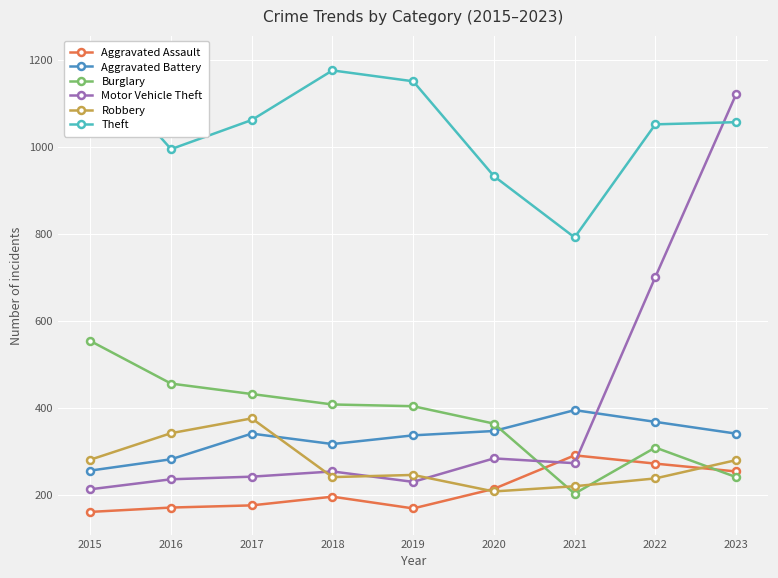

How many distinct data groups are displayed?

6